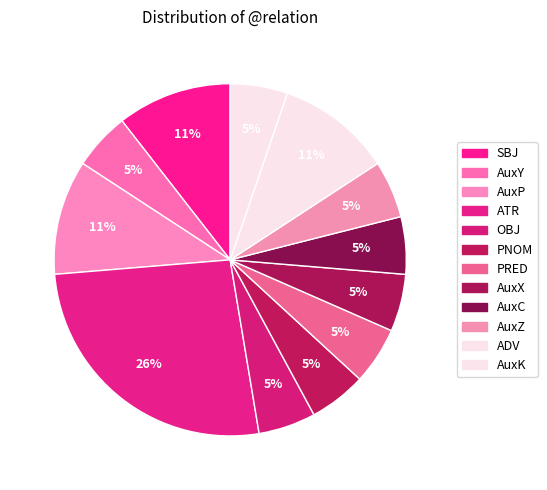

Count the number of slices in the pie.

12